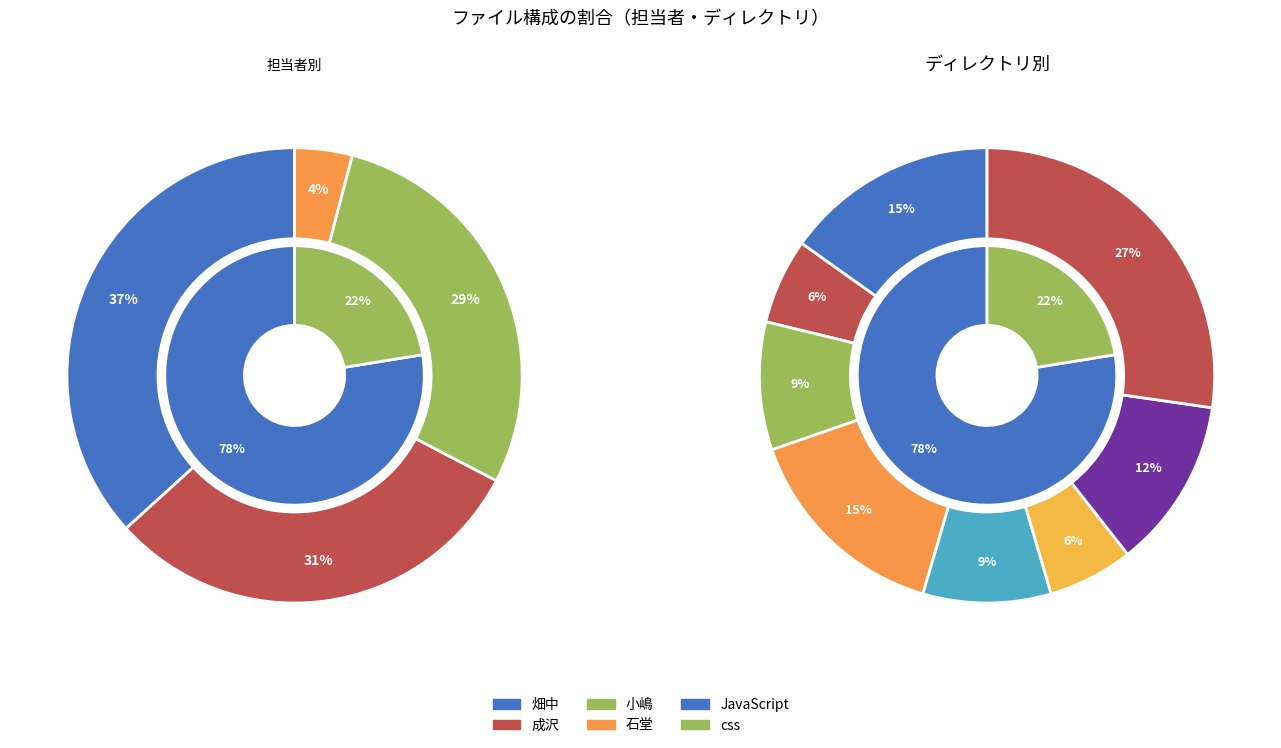

What is the ratio of the value at 畑中 to the value at 小嶋?

1.3